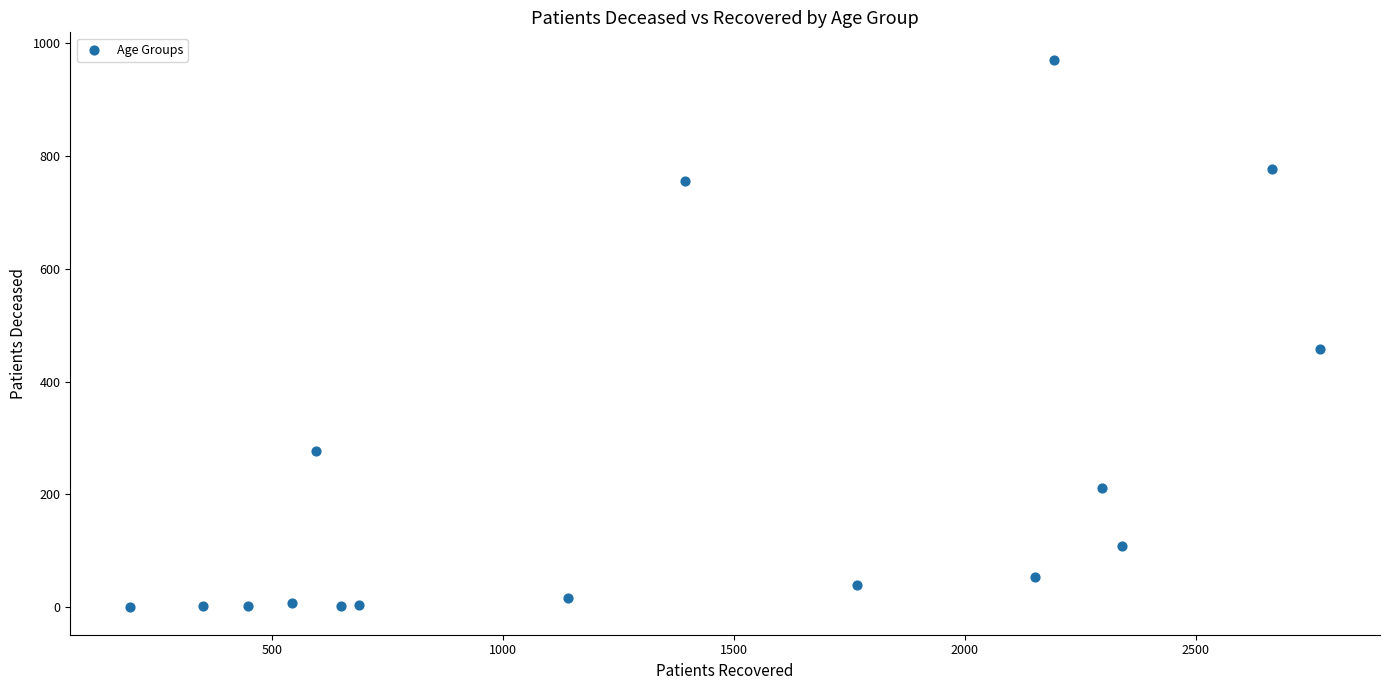

What Y value in the scatter plot is closest to 485?

457